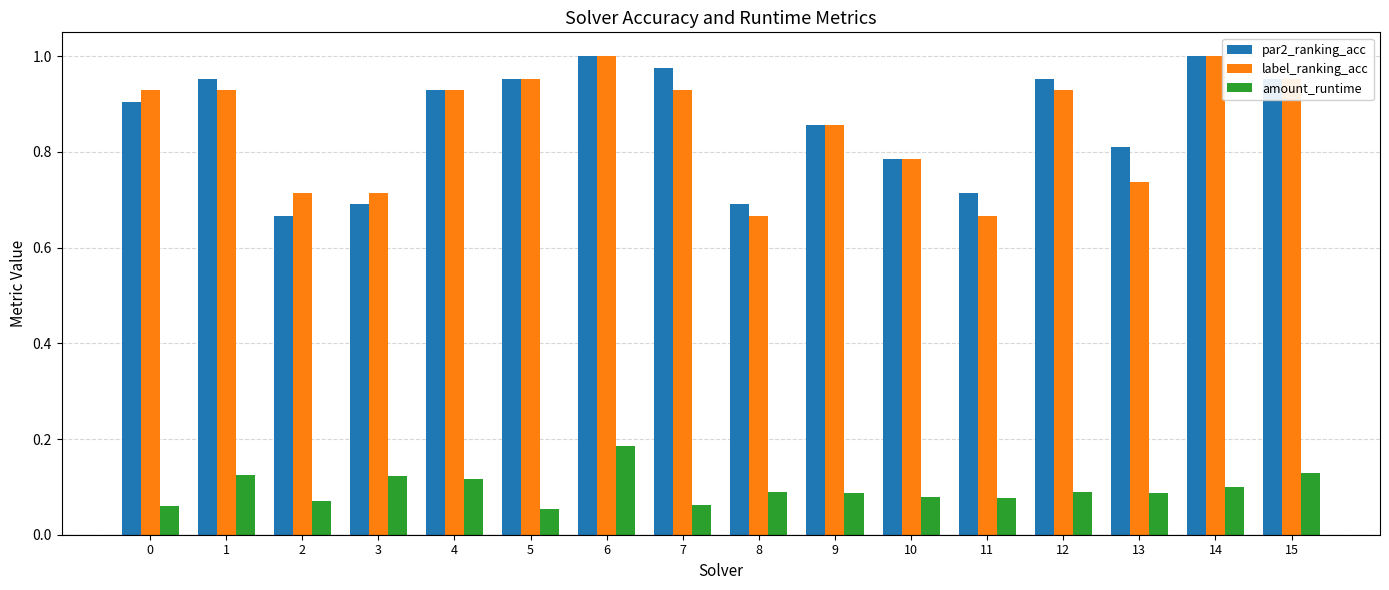

True or false: label_ranking_acc has a value of 0.7 at 11.

True